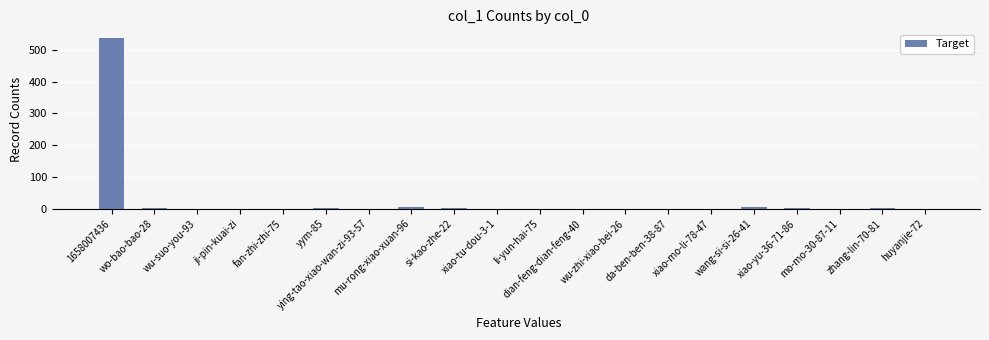

Is it true that the value at wu-zhi-xiao-bei-26 is 0?

True